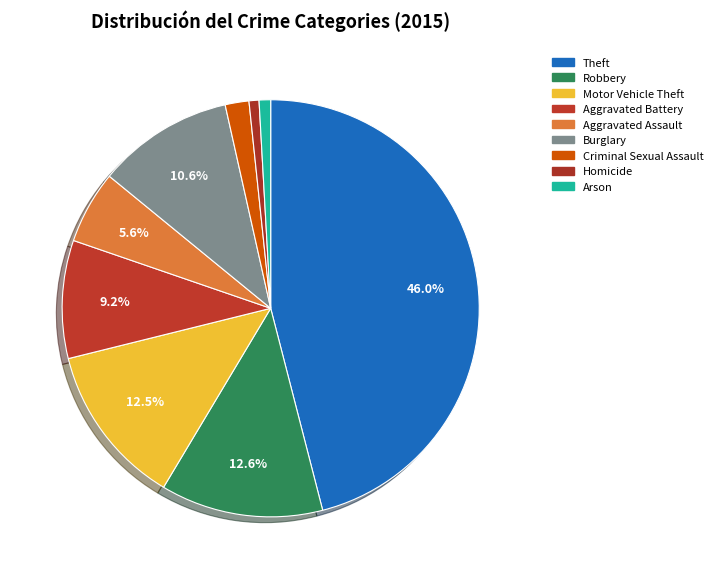

The Theft slice represents 46% of the pie. True or false?

True